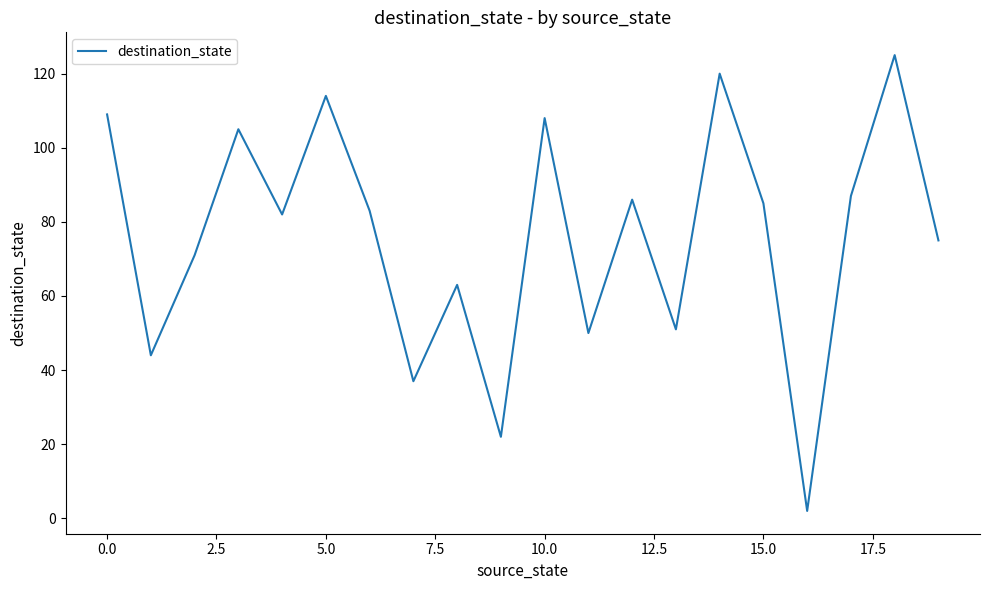

What is the greatest value displayed?

125